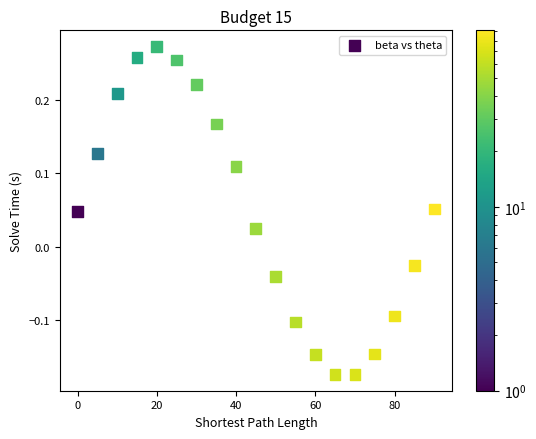

What is the range of Y values (max minus min)?

0.4